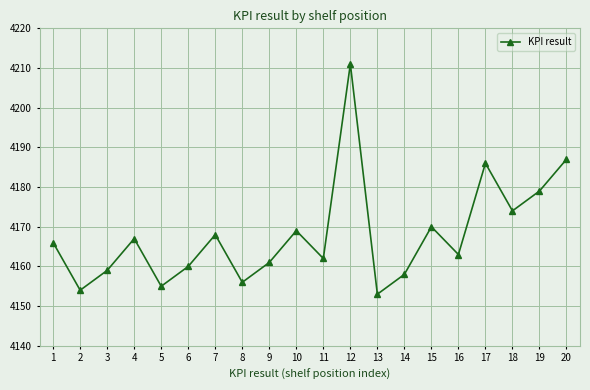

At which category does the chart reach its minimum across all series?

13